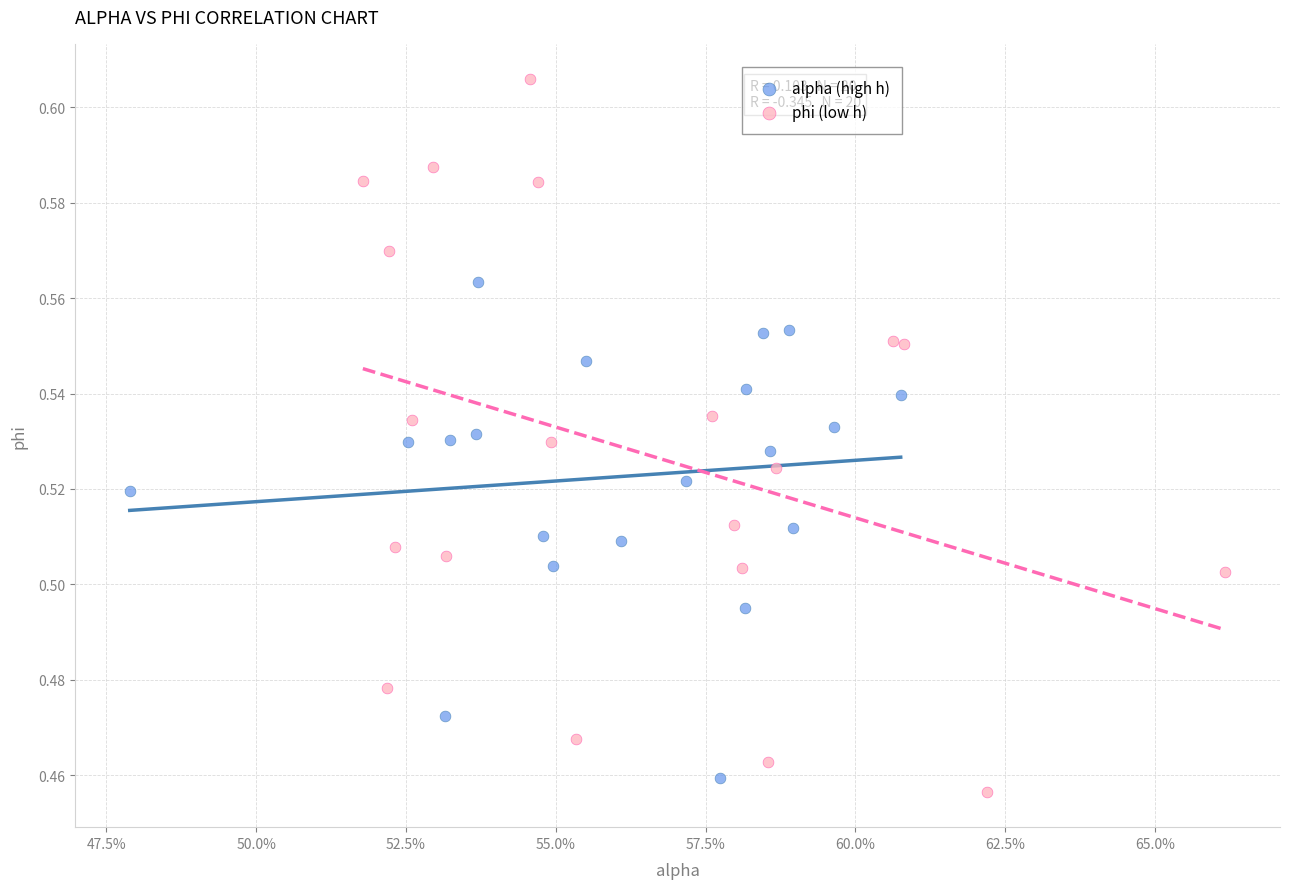

Which series reaches the maximum Y coordinate?

phi (low h)